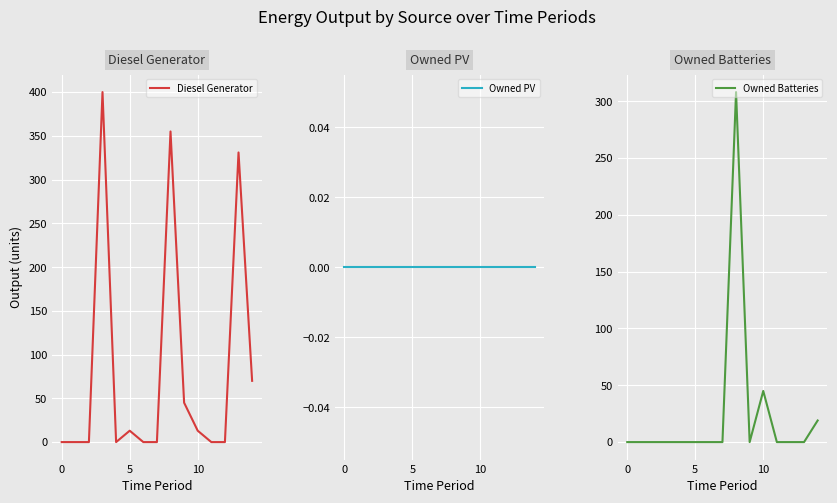

How many lines are shown in the chart?

3